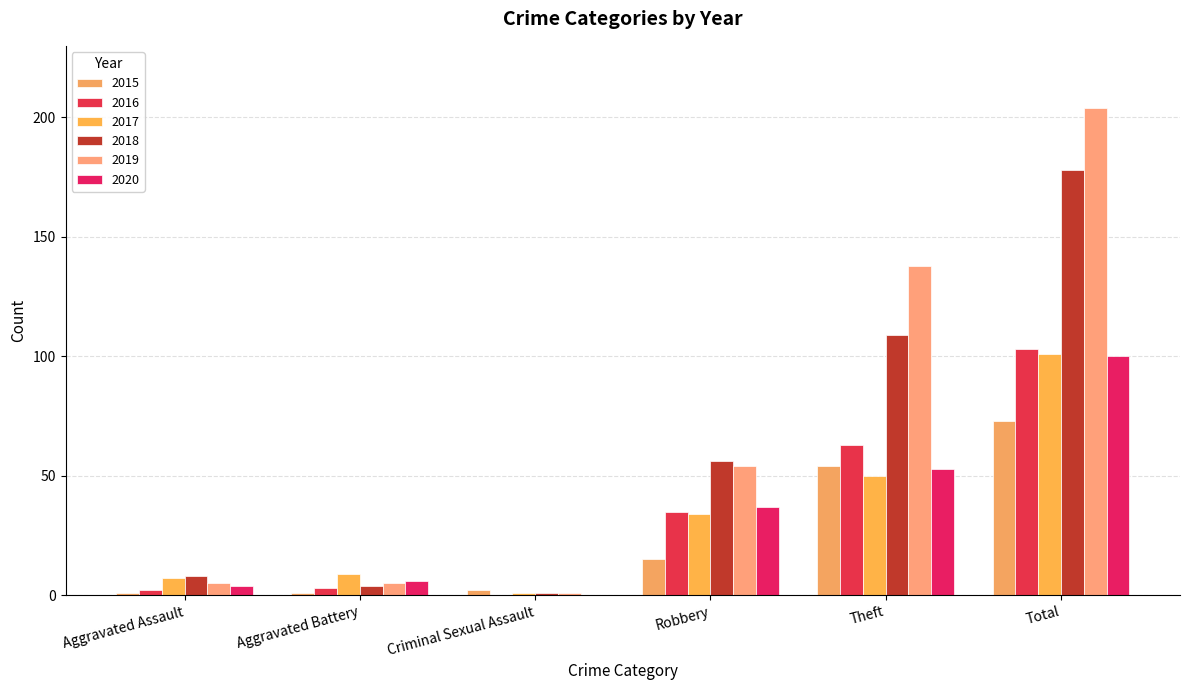

Reading left to right, transcribe all the data shown in this chart.

2015: Aggravated Assault=1	Aggravated Battery=1	Criminal Sexual Assault=2	Robbery=15	Theft=54	Total=73
2016: Aggravated Assault=2	Aggravated Battery=3	Criminal Sexual Assault=0	Robbery=35	Theft=63	Total=103
2017: Aggravated Assault=7	Aggravated Battery=9	Criminal Sexual Assault=1	Robbery=34	Theft=50	Total=101
2018: Aggravated Assault=8	Aggravated Battery=4	Criminal Sexual Assault=1	Robbery=56	Theft=109	Total=178
2019: Aggravated Assault=5	Aggravated Battery=5	Criminal Sexual Assault=1	Robbery=54	Theft=138	Total=204
2020: Aggravated Assault=4	Aggravated Battery=6	Criminal Sexual Assault=0	Robbery=37	Theft=53	Total=100